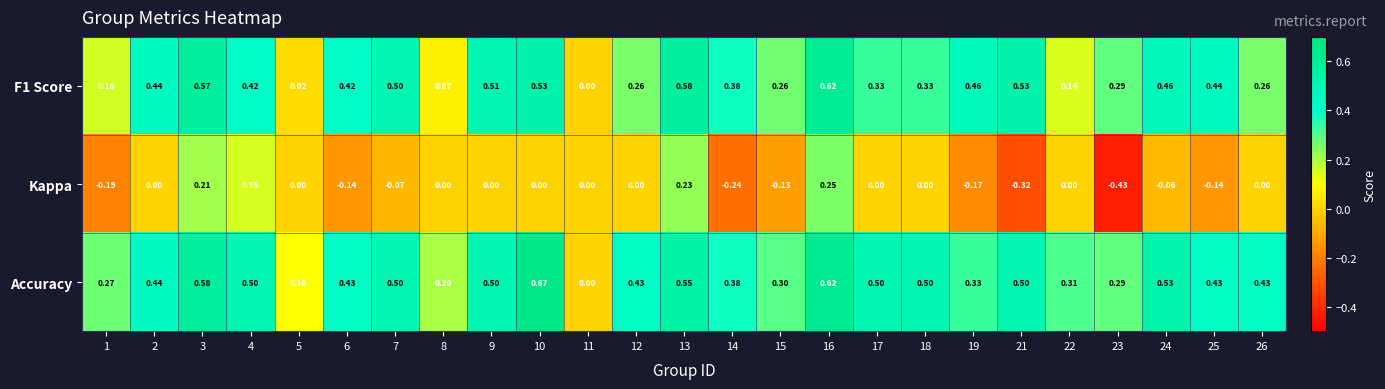

Which series has the widest spread of values?

Kappa